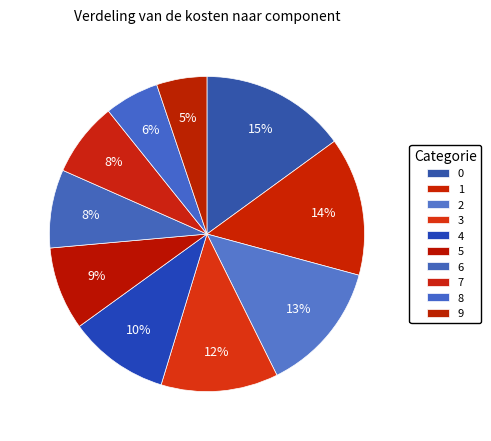

How much of the chart is everything except 9?

94.8%